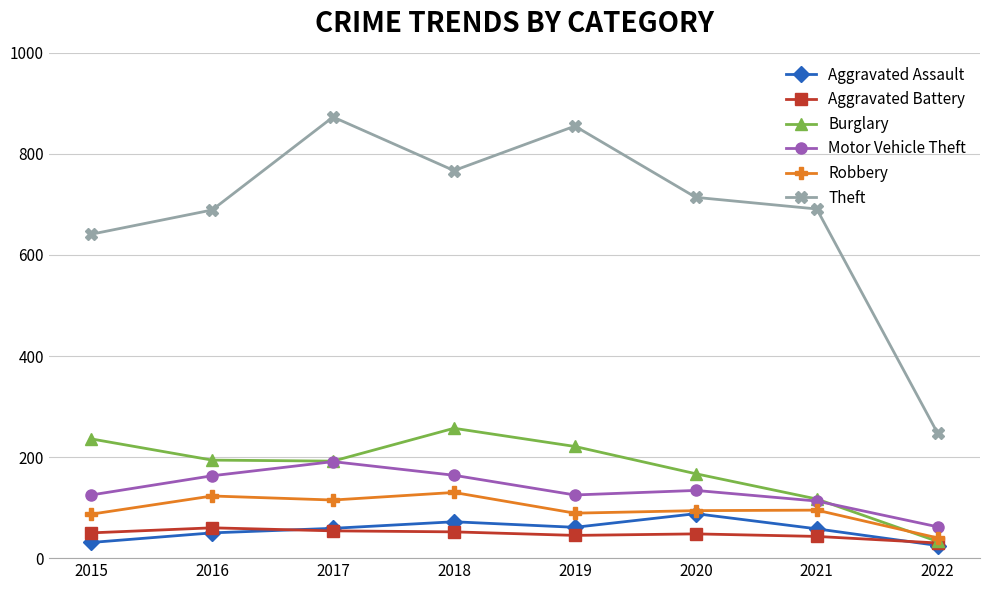

What are all the series names shown in the legend?

Aggravated Assault, Aggravated Battery, Burglary, Motor Vehicle Theft, Robbery, Theft